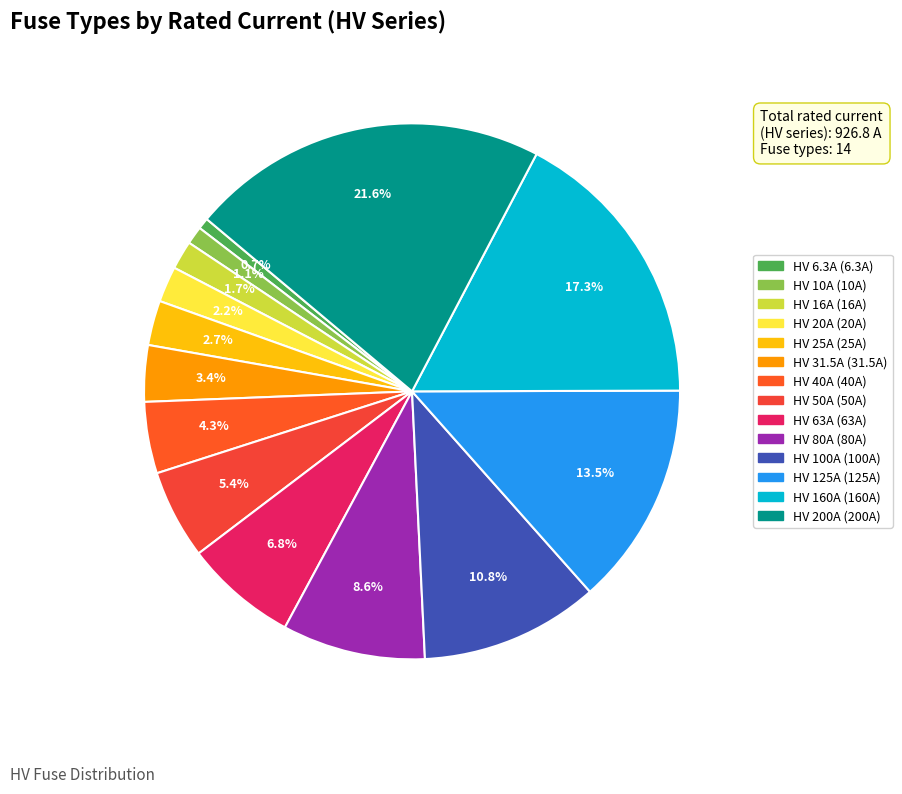

The HV 40A slice represents 4% of the pie. True or false?

True